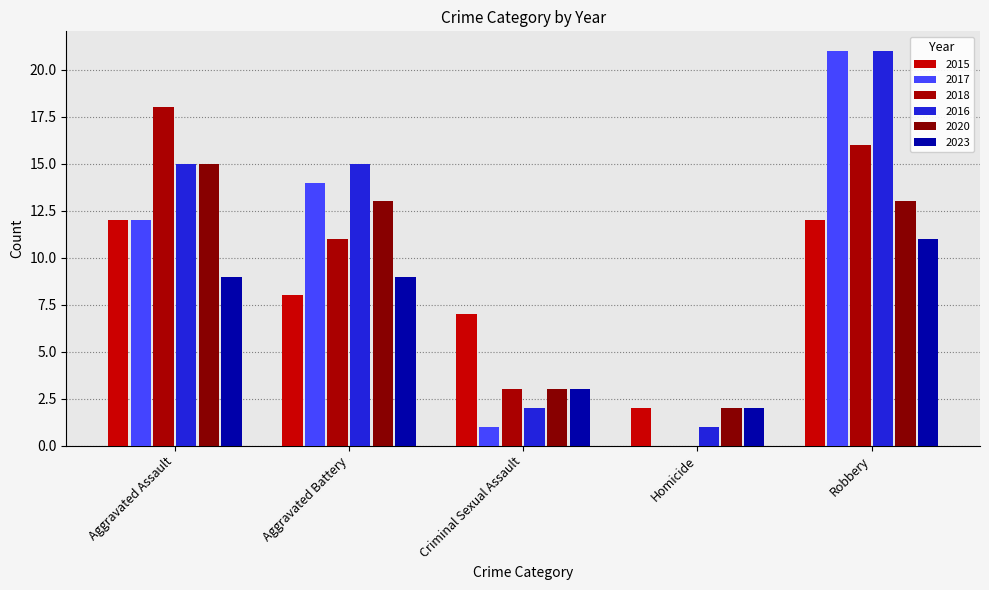

Are the bars grouped side by side (vs. stacked)?

Yes